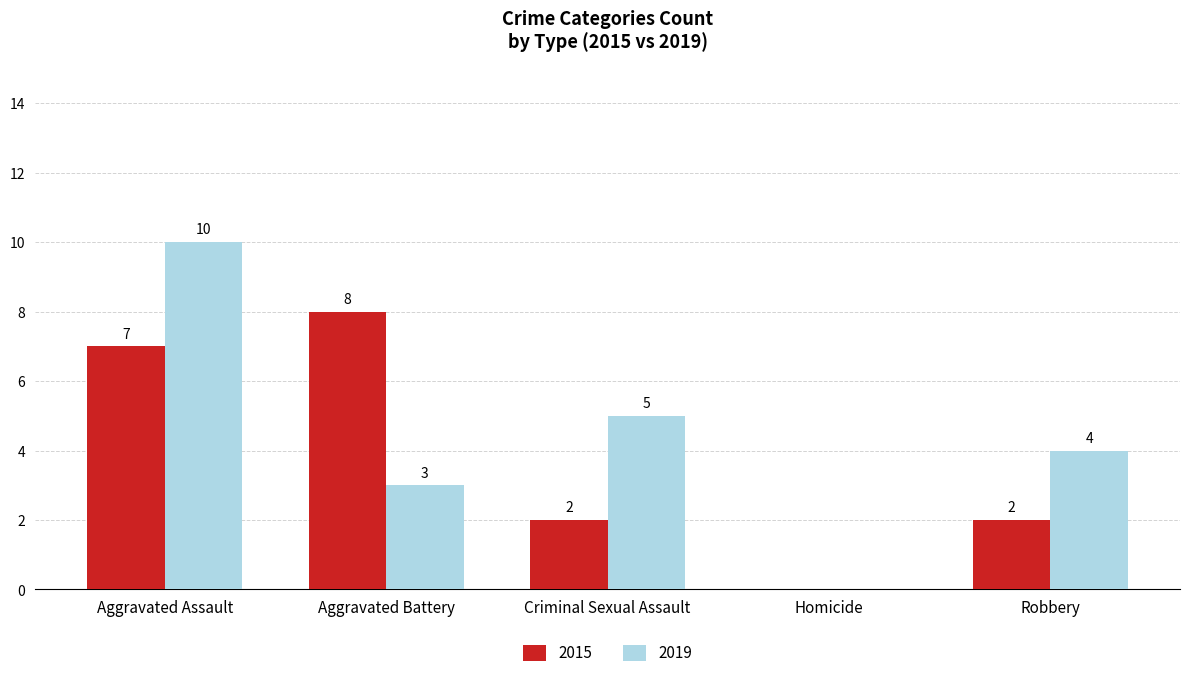

Count the number of data series in this chart.

2